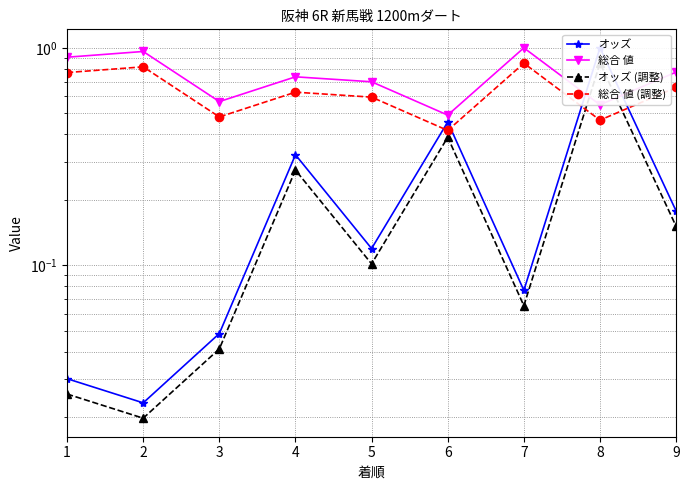

How many lines are shown in the chart?

4